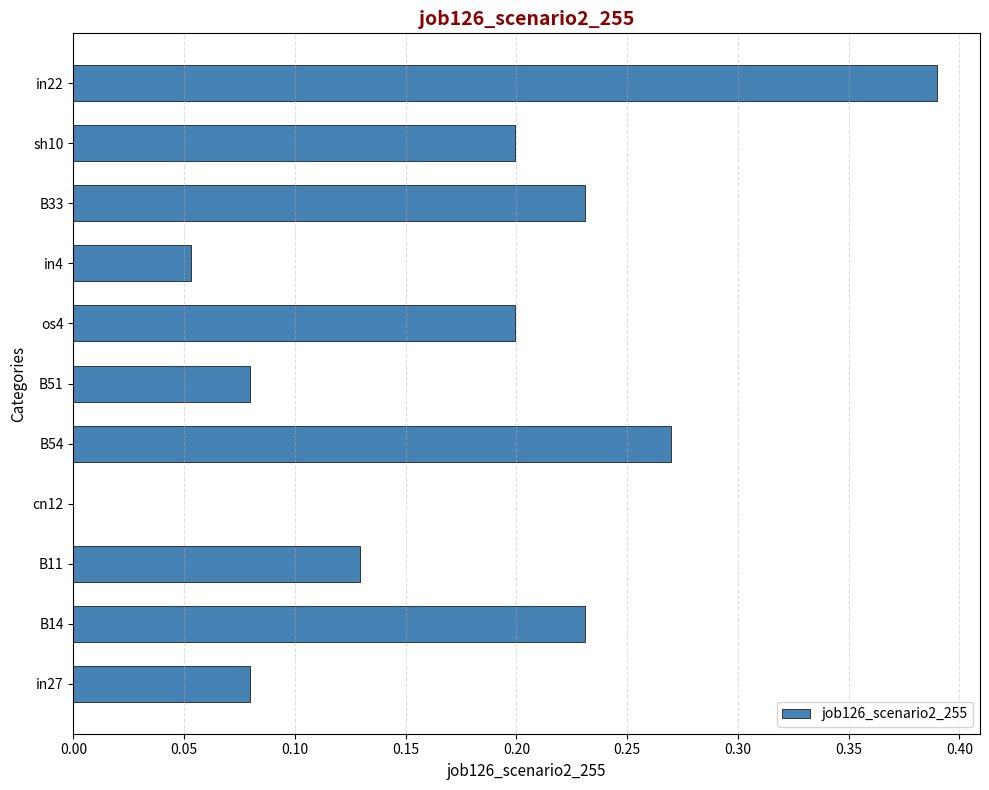

How many values are between 0 and 1?

11